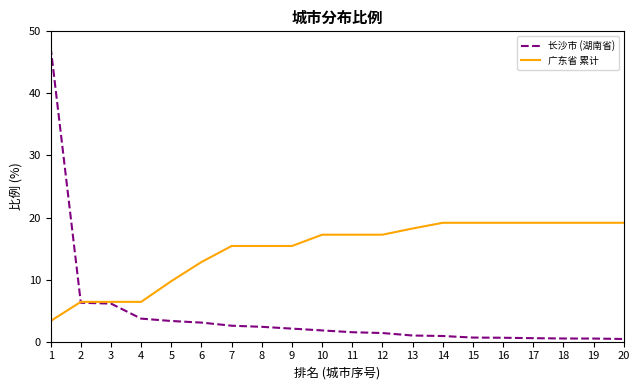

Is the value of 长沙市 (湖南省) at 15 greater than the value of 广东省 累计 at 6?

No